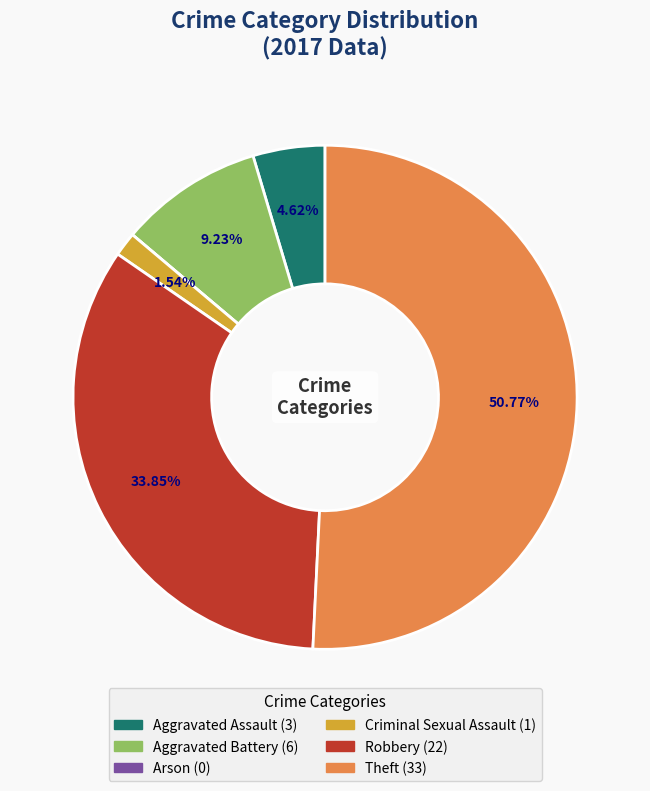

Which category has the biggest portion of the pie?

Theft